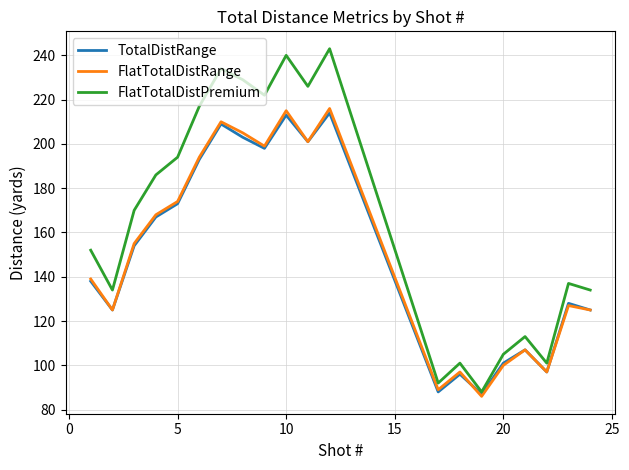

Which series has the largest range (max minus min)?

FlatTotalDistPremium